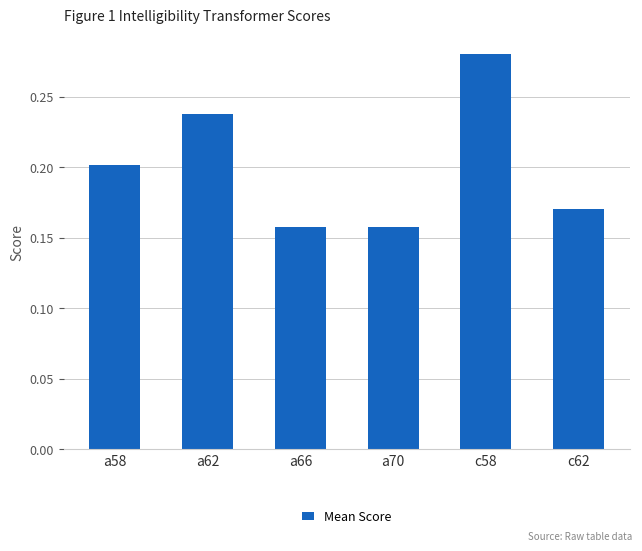

How many values are between 0 and 1?

6